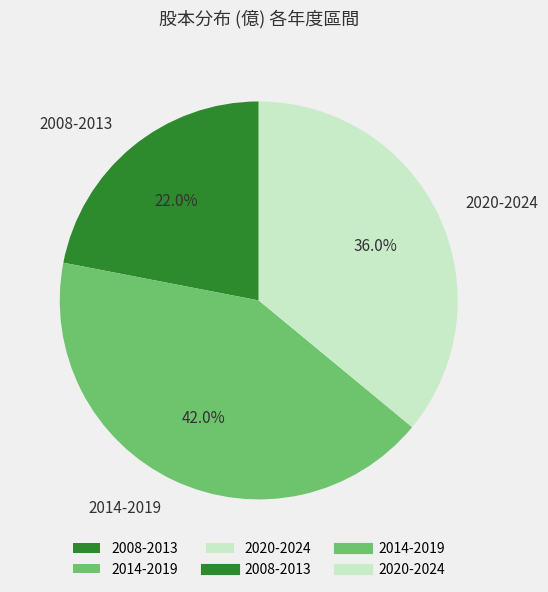

Is the sum of 2020-2024 and 2008-2013 greater than half?

Yes